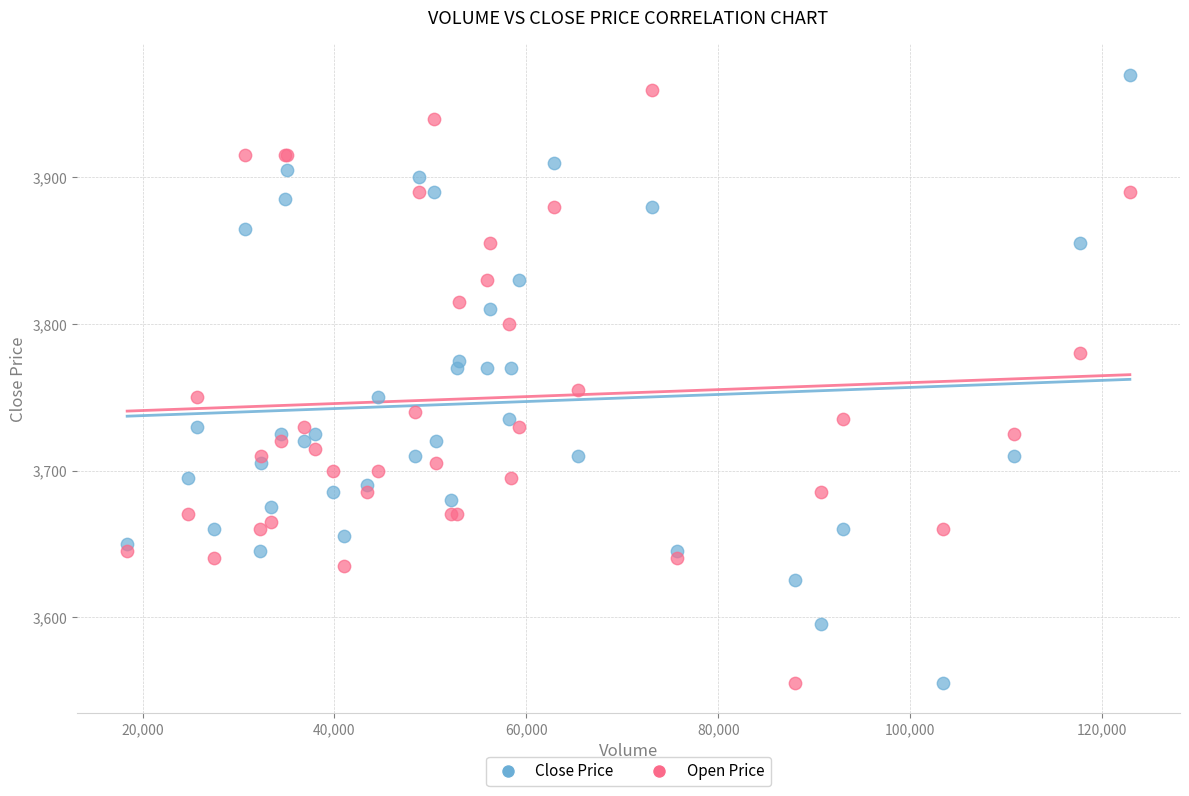

What is the X range (max minus min) for the scatter plot?

104500